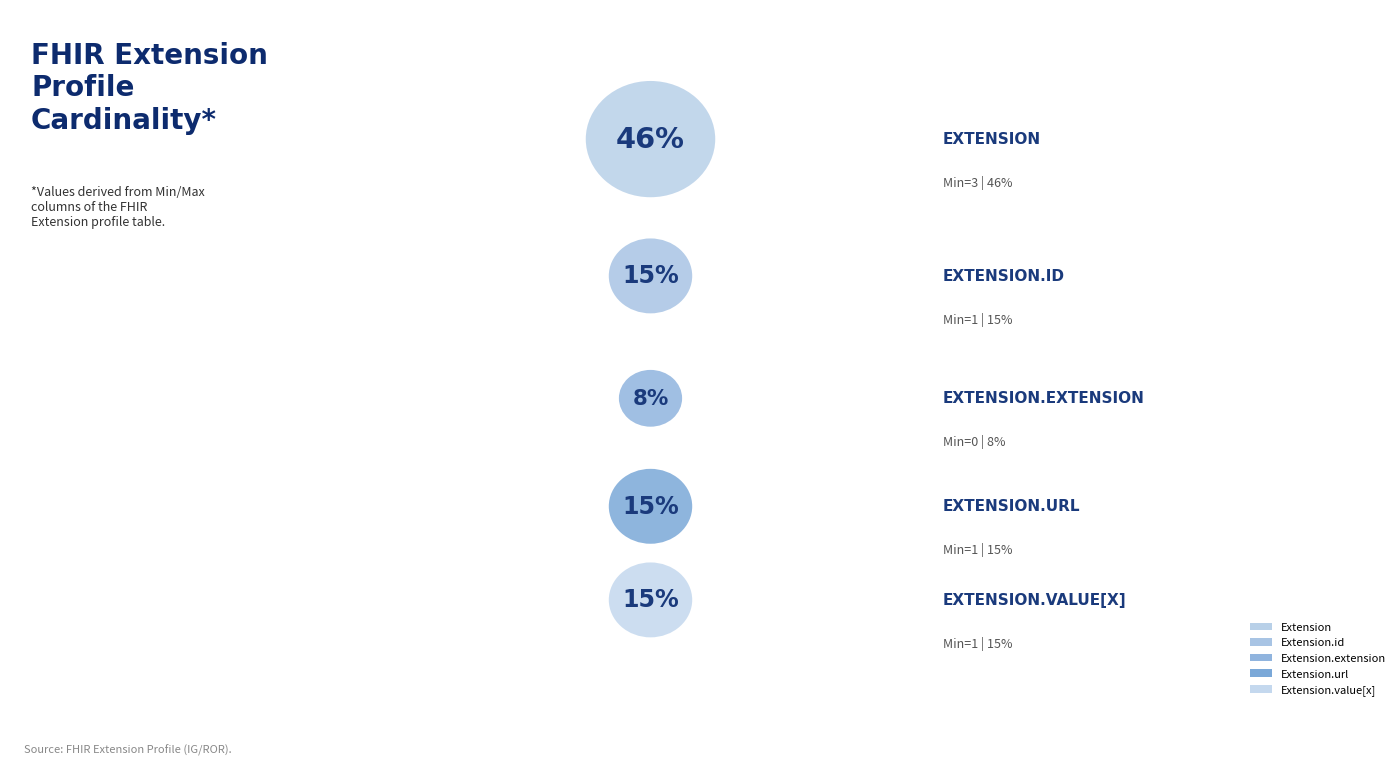

Does Extension.url account for over 50% of the chart?

No